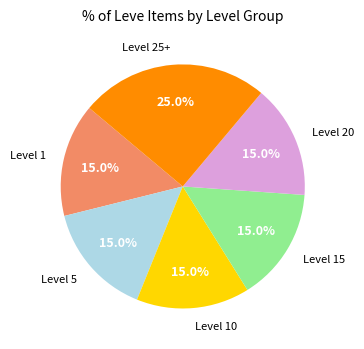

Count the number of slices in the pie.

6